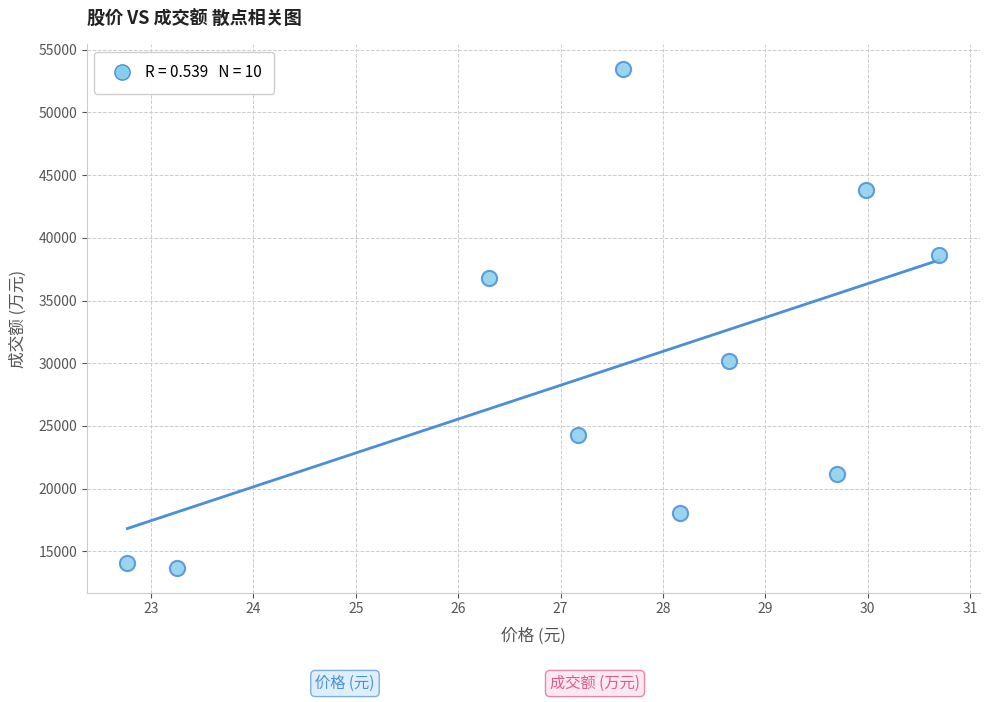

What is the range of Y values (max minus min)?

39748